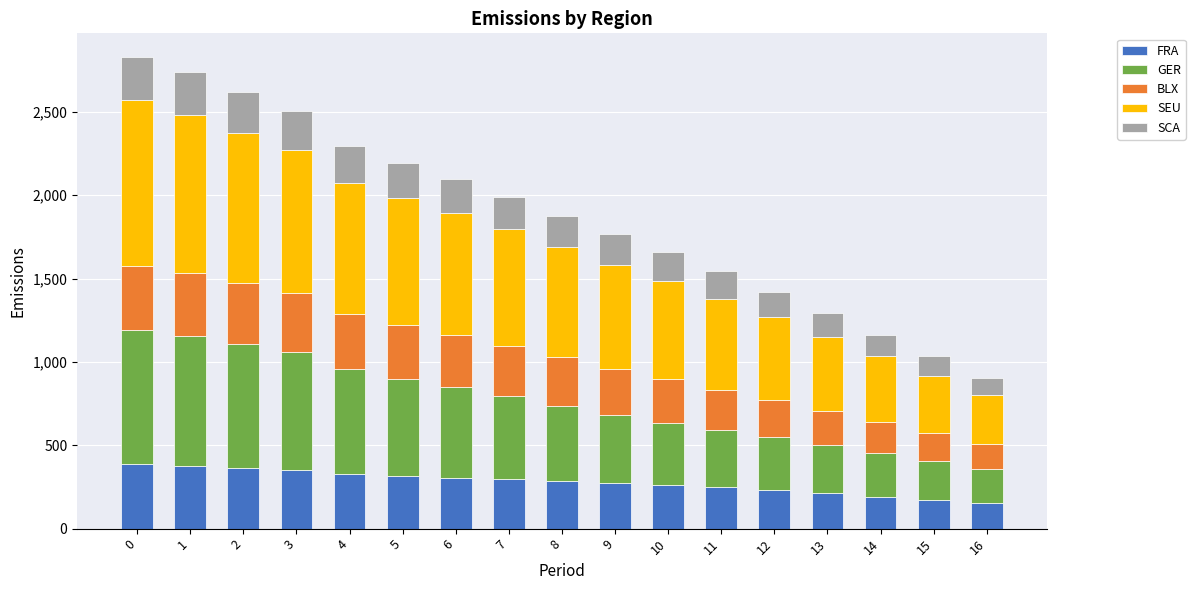

What is the total value across all series at 8?

1877.4